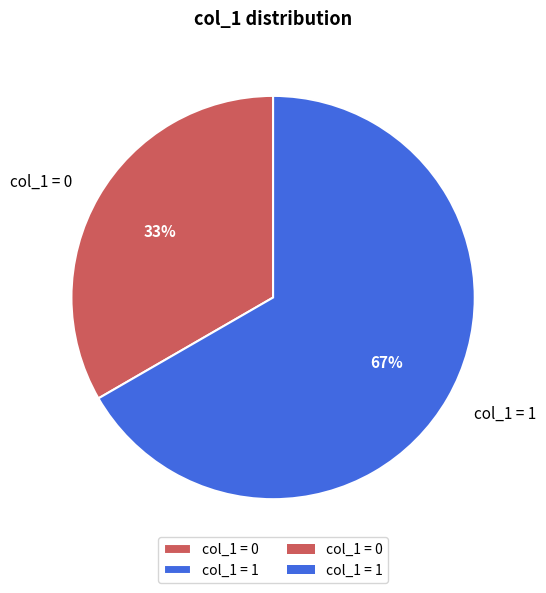

True or false: col_1 = 1 accounts for 67% of the total.

True